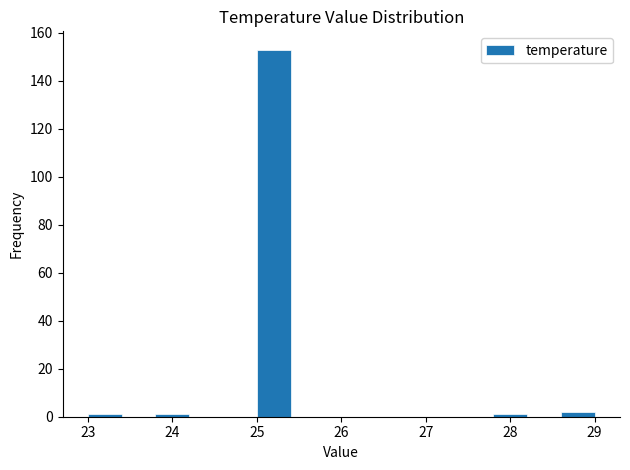

What is the height of the bar covering 28.6 to 29.0 on the x-axis? The values are not printed on the chart, so give them approximately, as read against the axis.

2